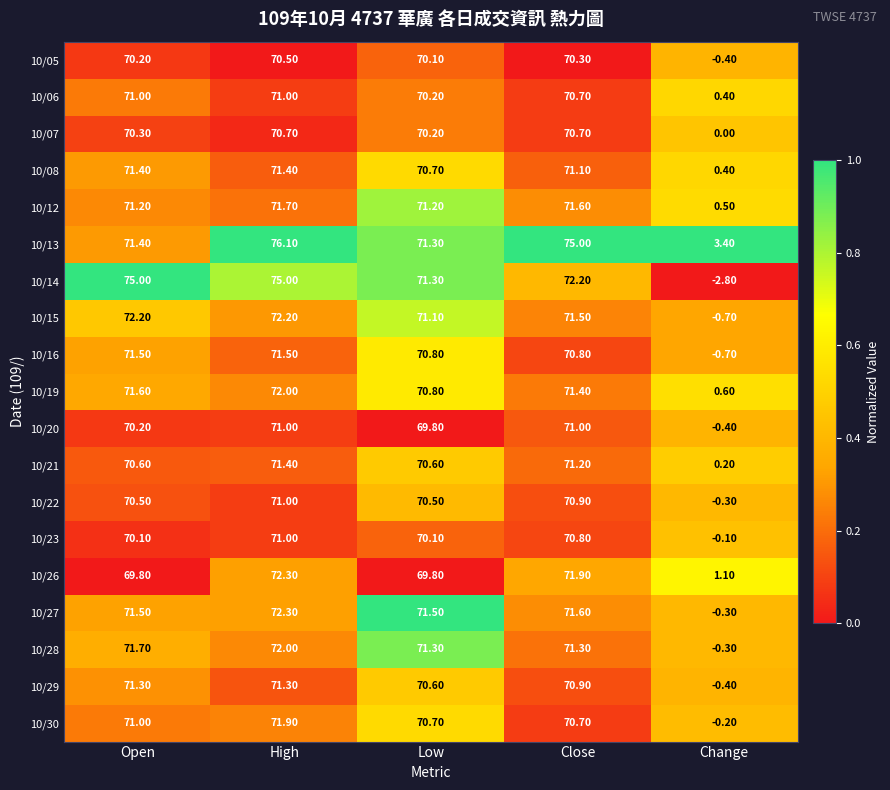

Which label corresponds to the smallest value in the chart?

Change